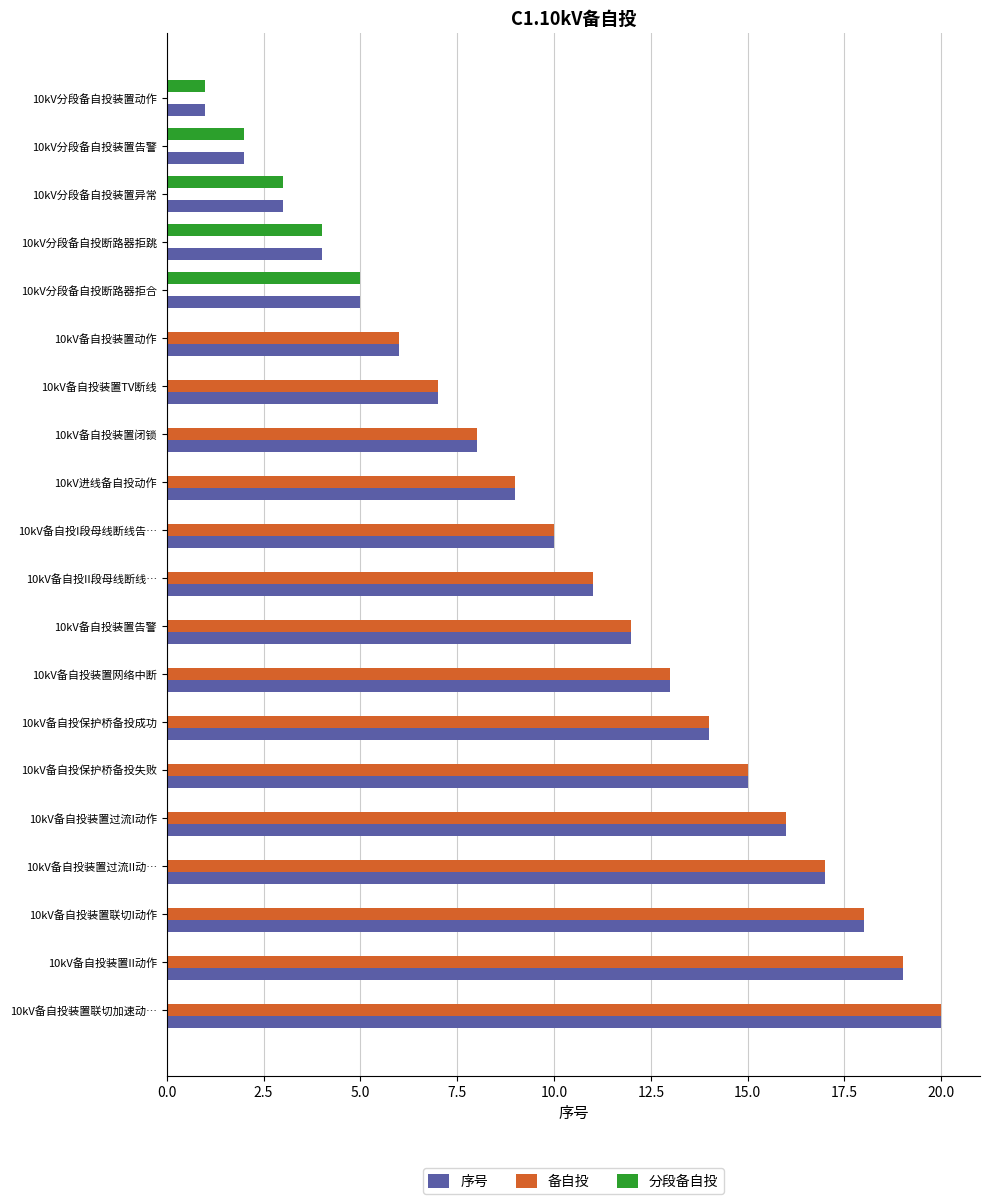

Which series changed the most between 10kV分段备自投断路器拒合 and 10kV备自投装置闭锁?

备自投